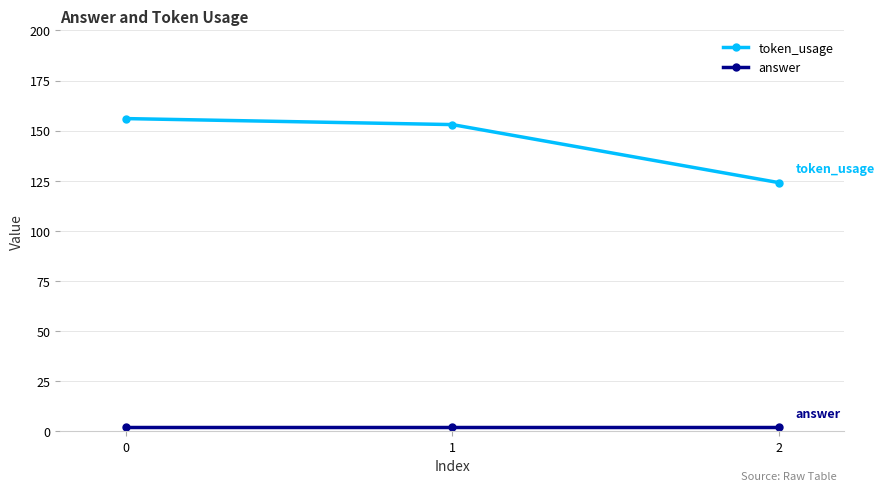

Reading left to right, transcribe all the data shown in this chart.

token_usage: 156	153	124
answer: 2	2	2